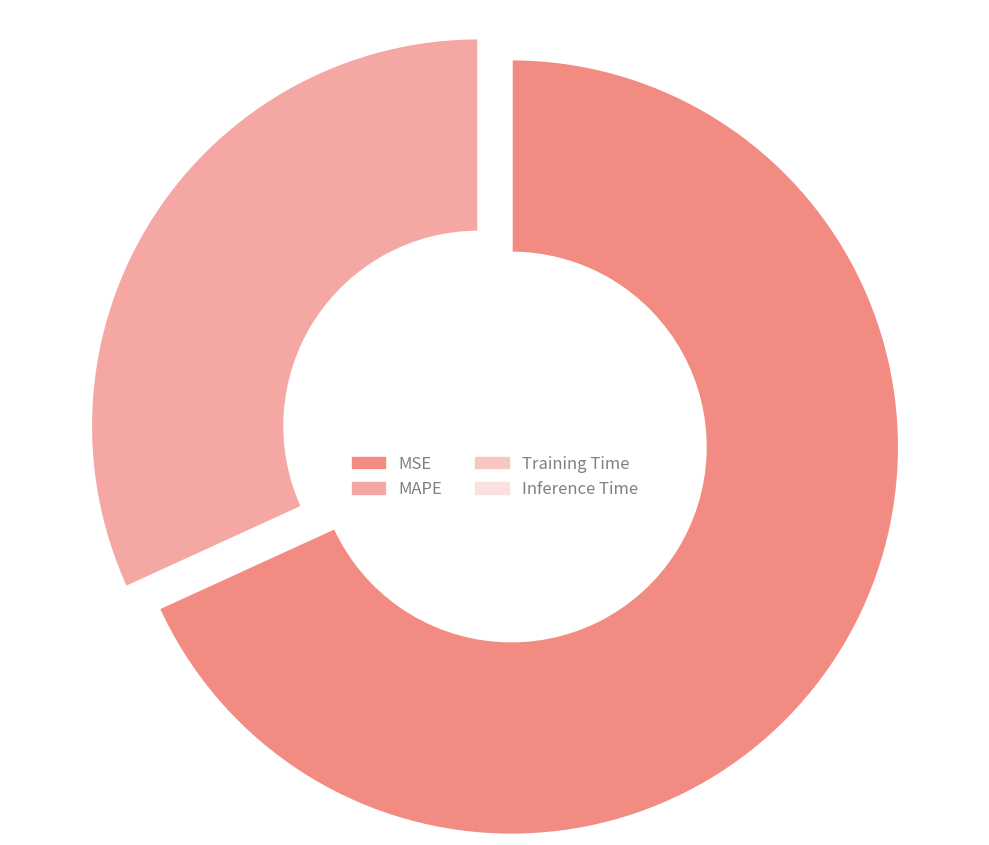

Is it true that MAPE is 32% of the pie?

True